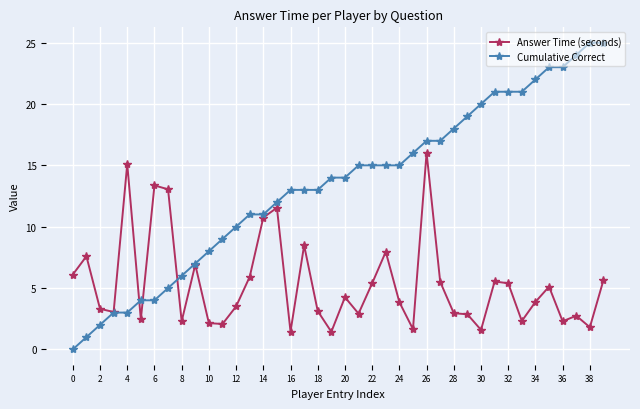

What is the value of the Answer Time (seconds) point at the 35th from the left?

3.9